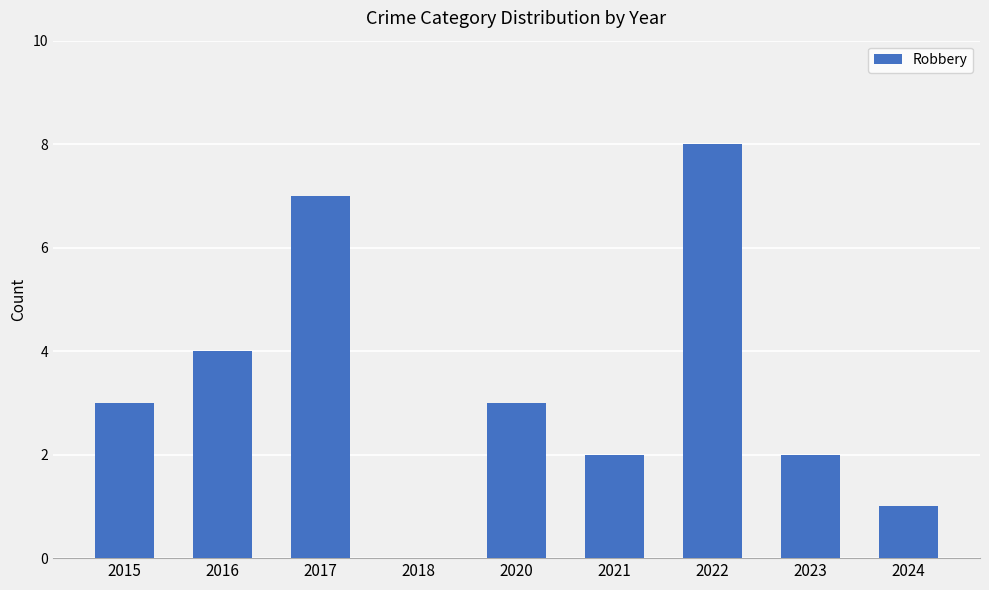

What is the greatest value displayed?

8